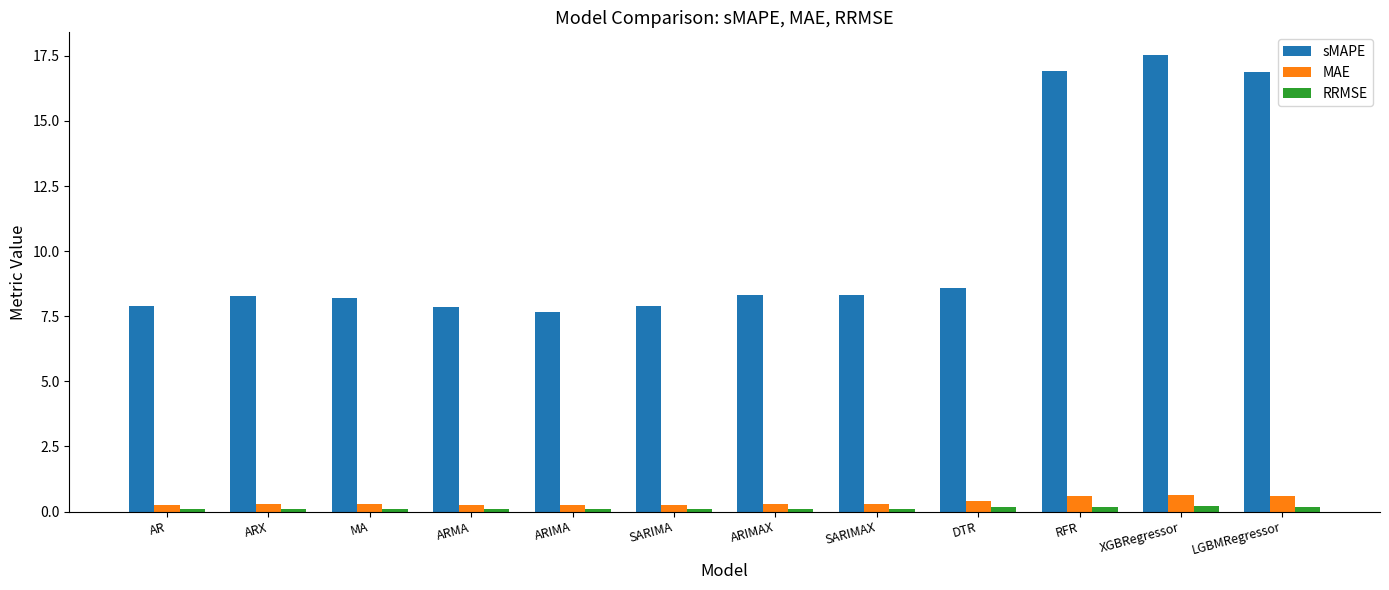

At which label does sMAPE first exceed 8?

ARX